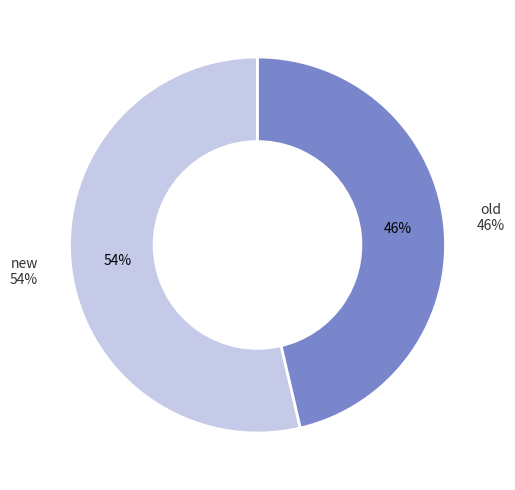

How many segments does this pie chart have?

2